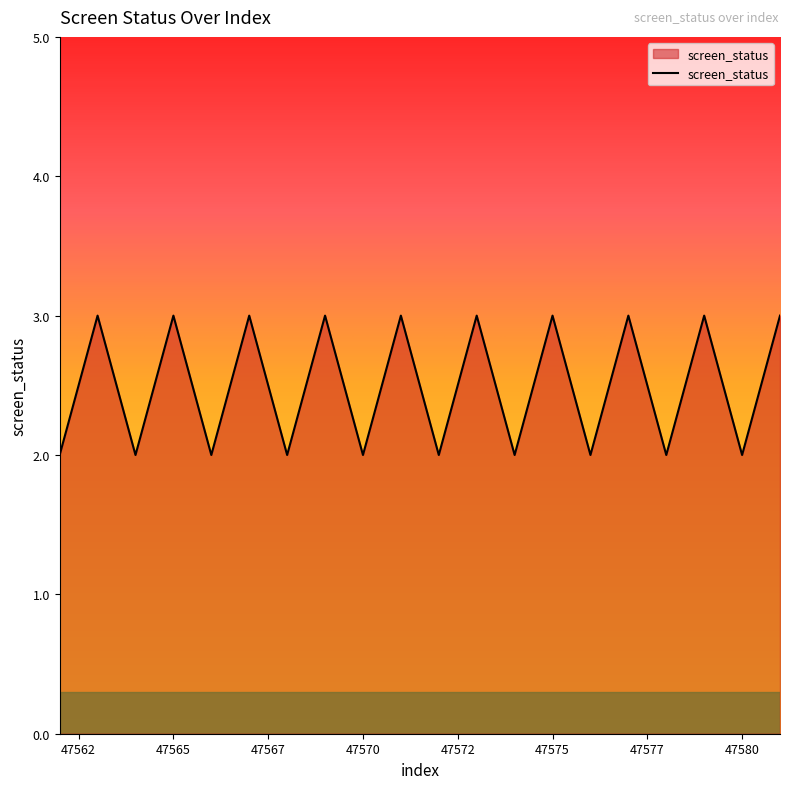

What is the maximum value shown in the chart?

3